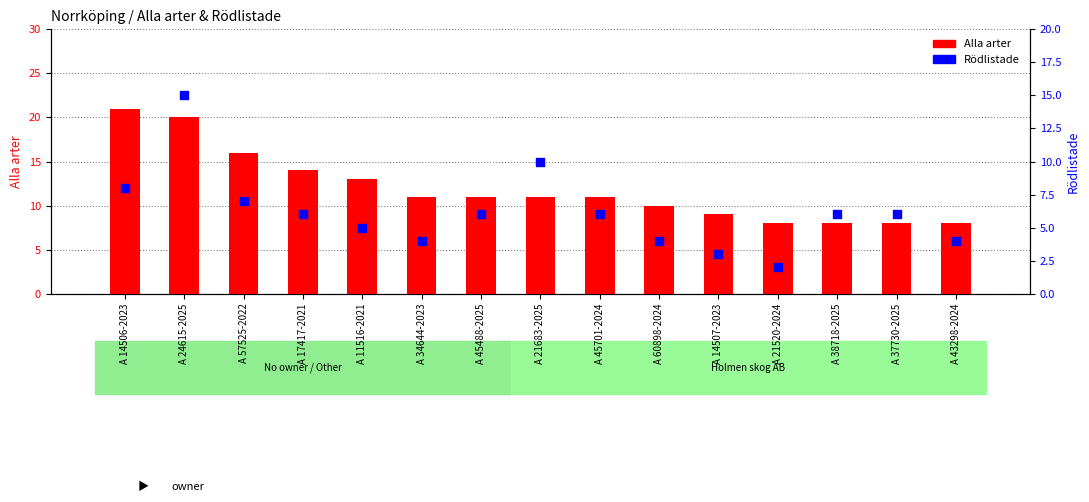

Which series has the widest spread of Y values?

Alla arter